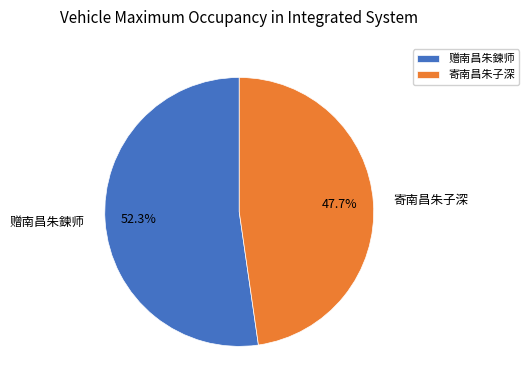

To the nearest percent, what percentage of the pie is 赠南昌朱鍊师?

52%